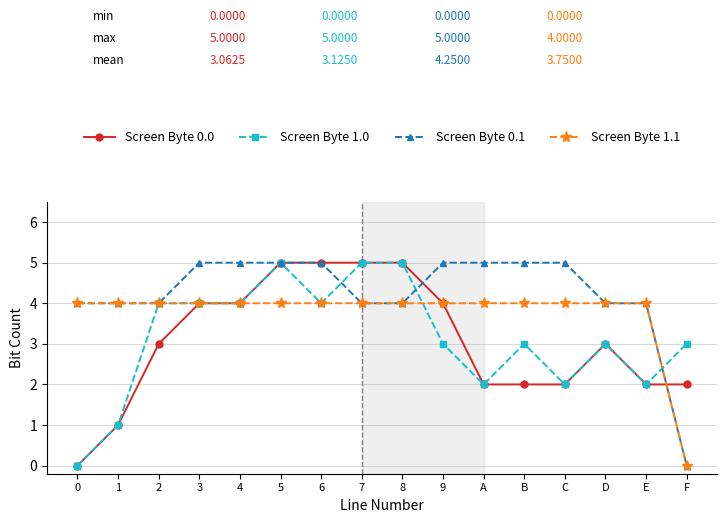

What is the sum of the Screen Byte 1.1 values at C and 0?

8